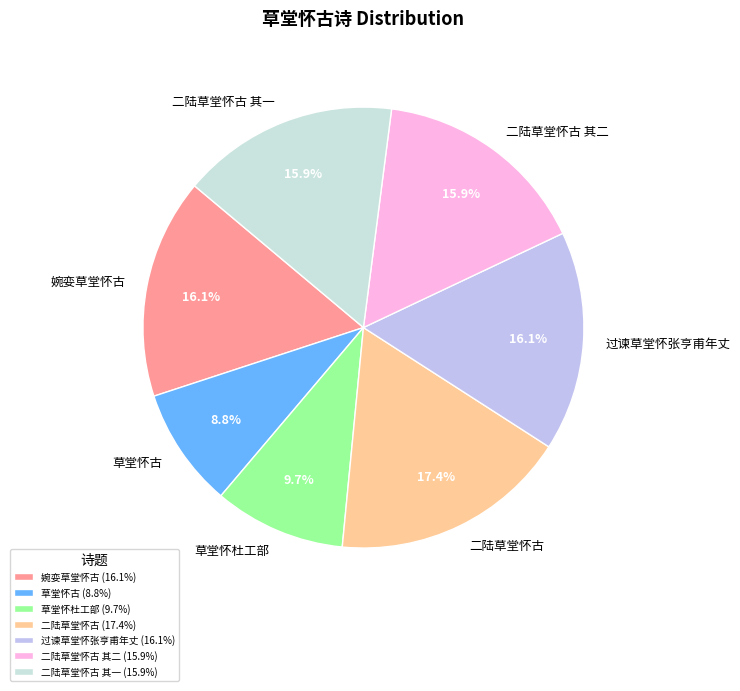

Count the number of slices in the pie.

7